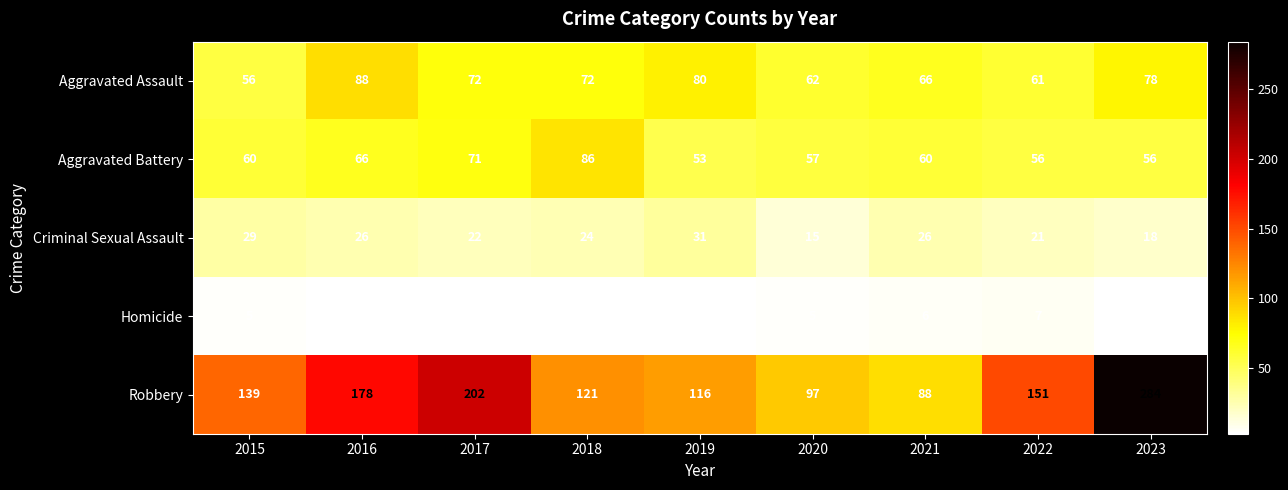

What is the sum of all Aggravated Battery values?

565